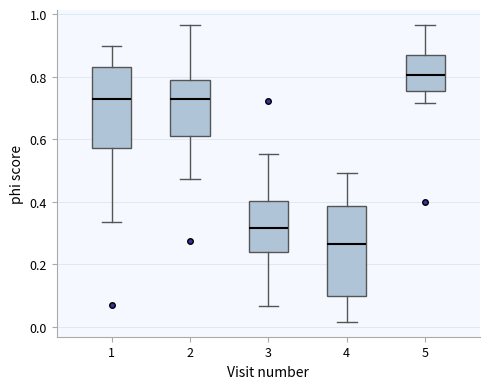

Where does the lower whisker of the box at x = 3 end on the y-axis? The values are not printed on the chart, so give them approximately, as read against the axis.

0.06